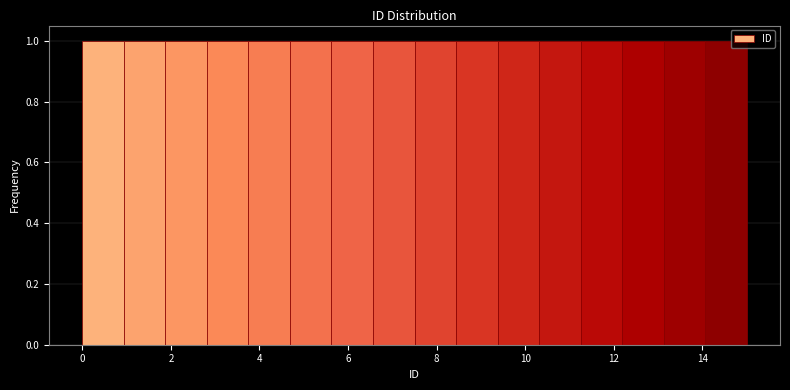

How tall is the bar that spans 10.4 to 11.2 on the x-axis? Neither the bar edges nor the heights are printed on the chart, so give them approximately, as read against the axes.

1